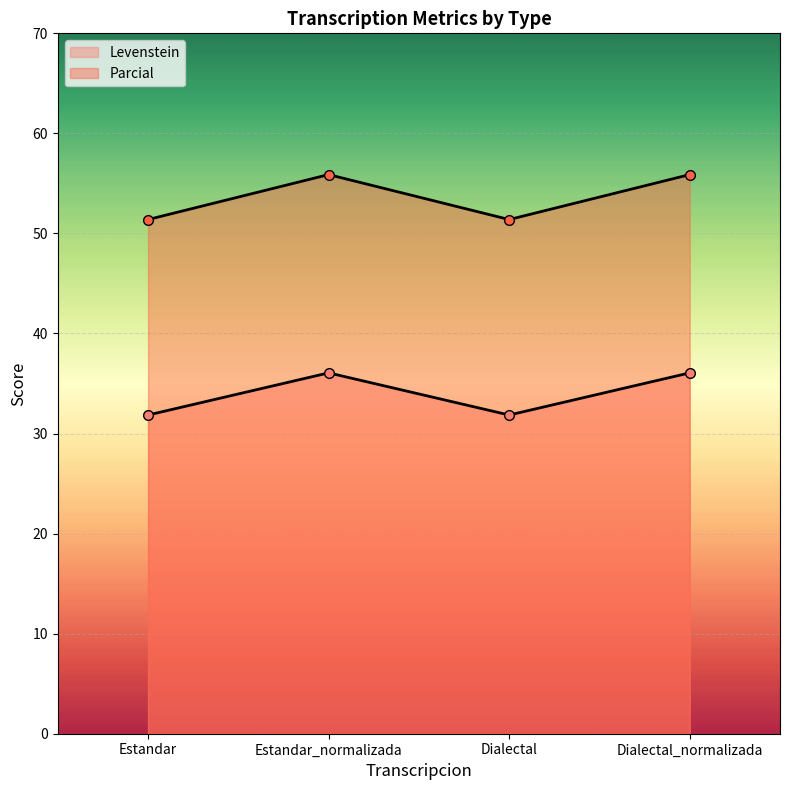

Reading left to right, extract all data points from this chart.

Levenstein: Estandar=31.9	Estandar_normalizada=36.1	Dialectal=31.9	Dialectal_normalizada=36.1
Parcial: Estandar=51.4	Estandar_normalizada=55.9	Dialectal=51.4	Dialectal_normalizada=55.9